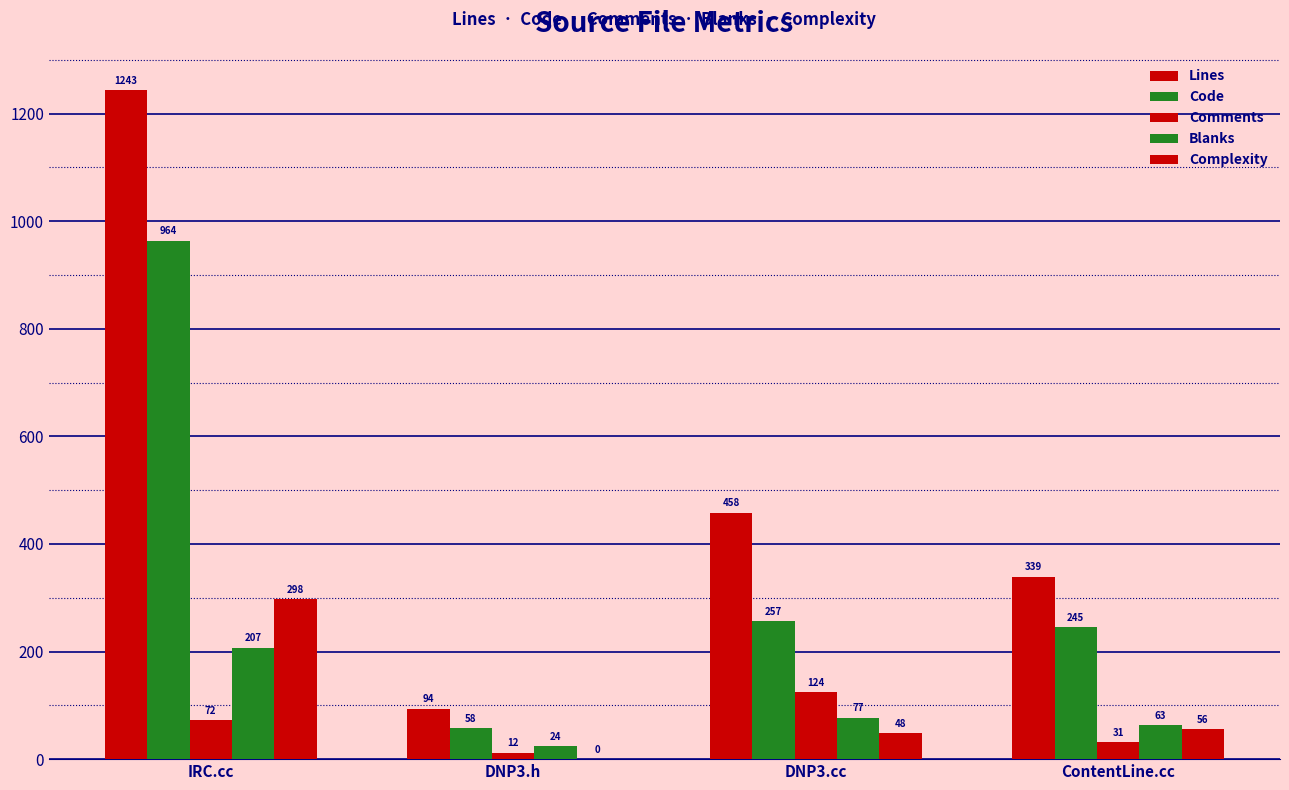

What is the label of the 4th bar from the left?

ContentLine.cc